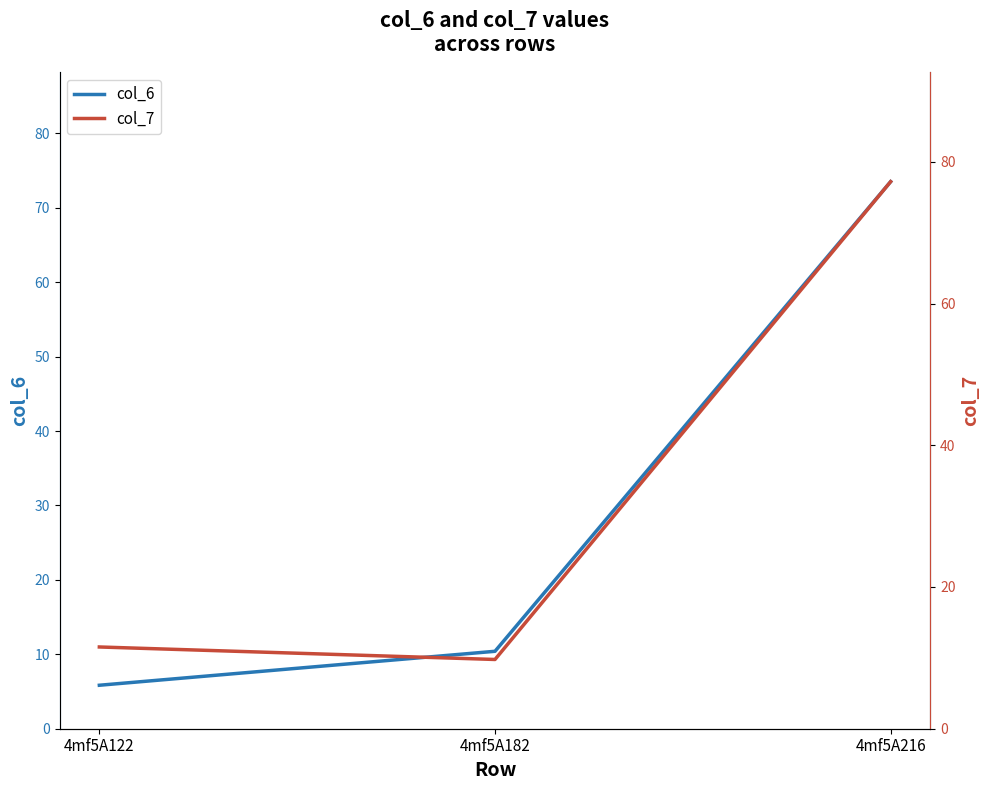

List the series in order of their peak value, lowest first.

col_6, col_7